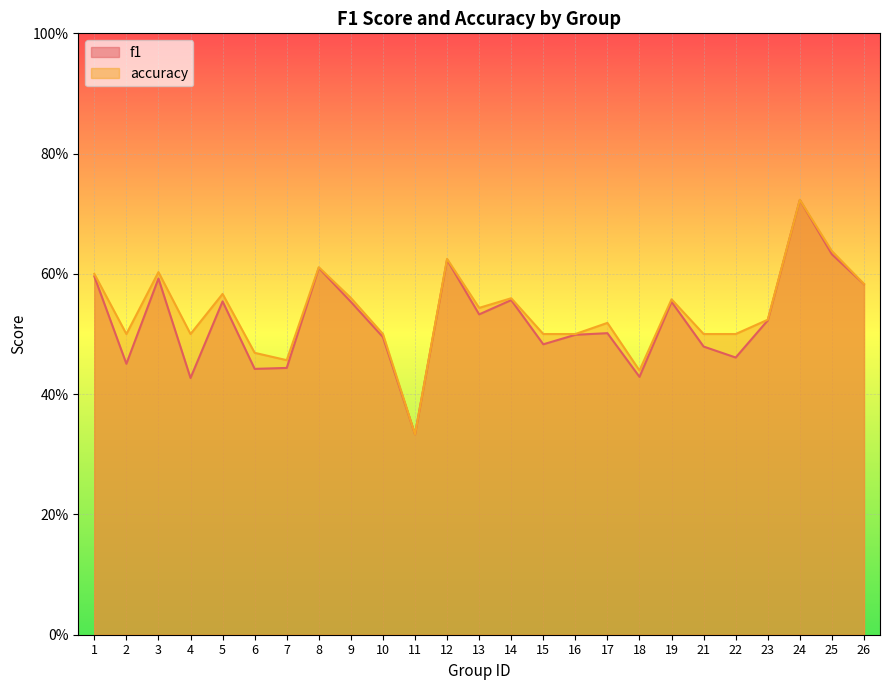

Rank the series by their average value, from lowest to highest.

f1, accuracy